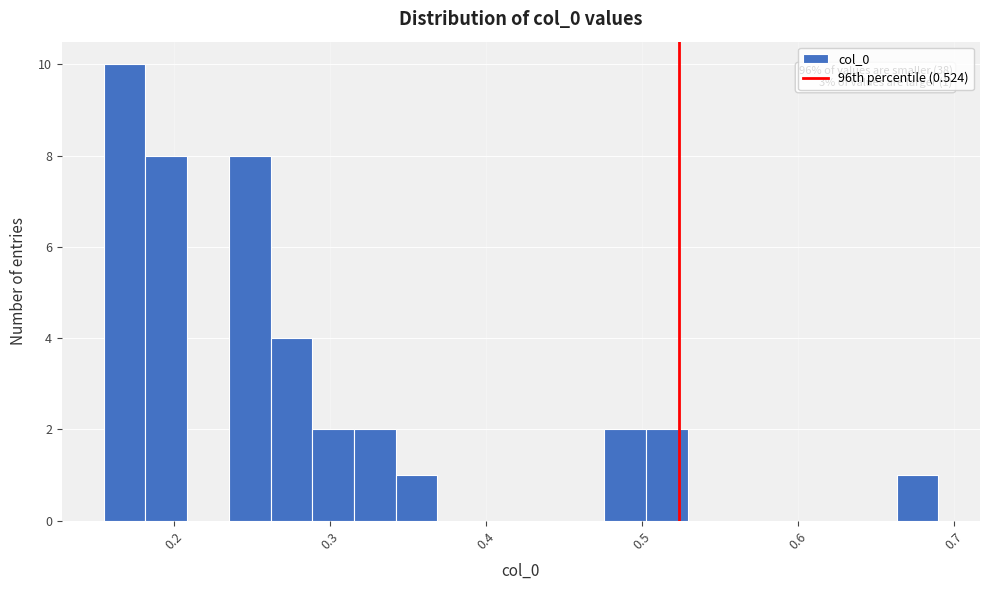

Read against the x-axis, roughly where is the centre of the tallest bar?

0.17